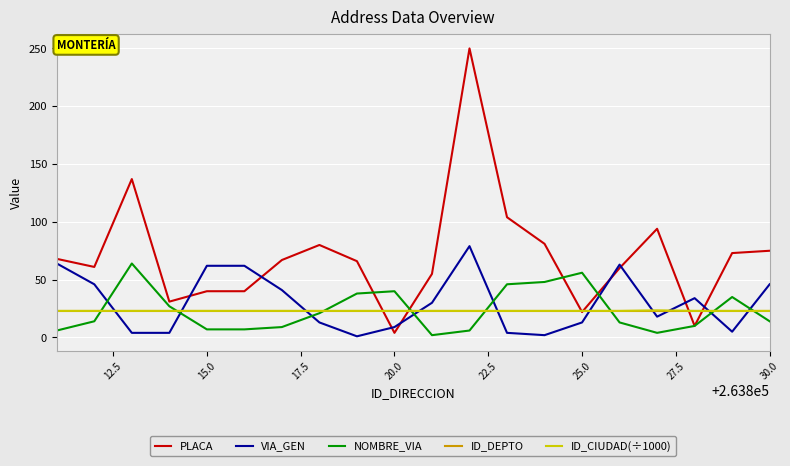

True or false: ID_CIUDAD(÷1000) and VIA_GEN intersect in this chart.

True